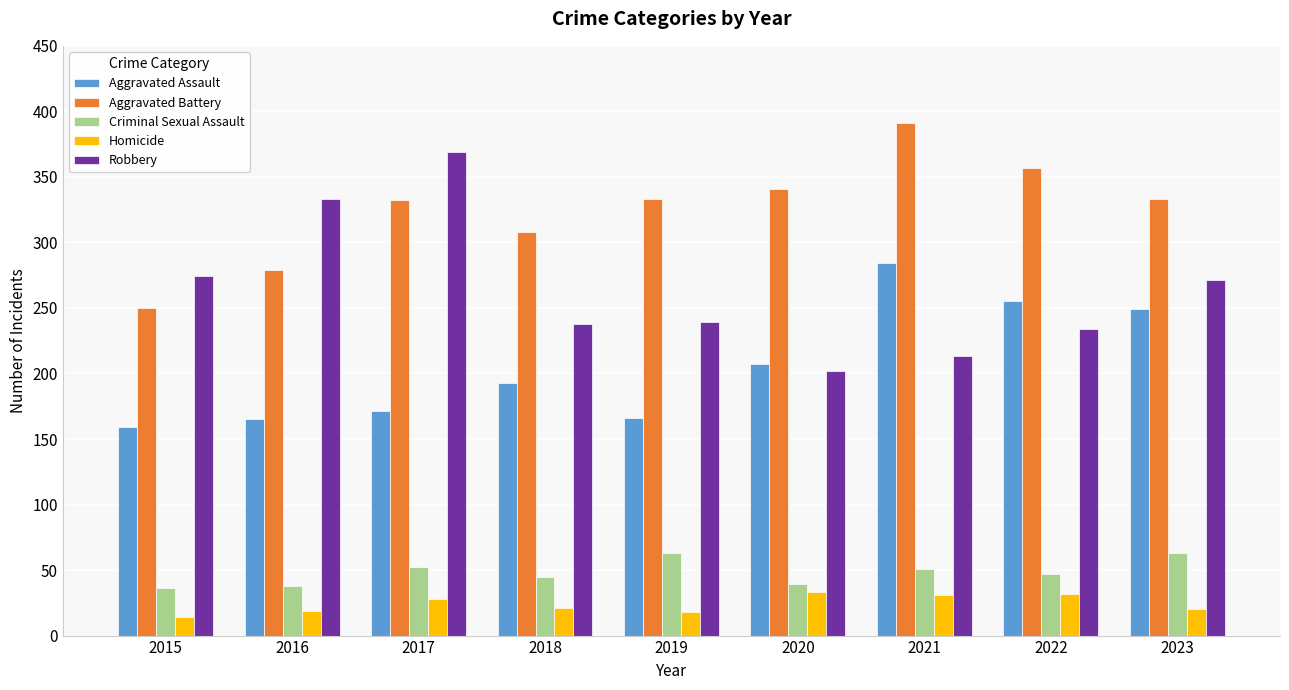

Rank the series by their maximum value, from highest to lowest.

Aggravated Battery, Robbery, Aggravated Assault, Criminal Sexual Assault, Homicide